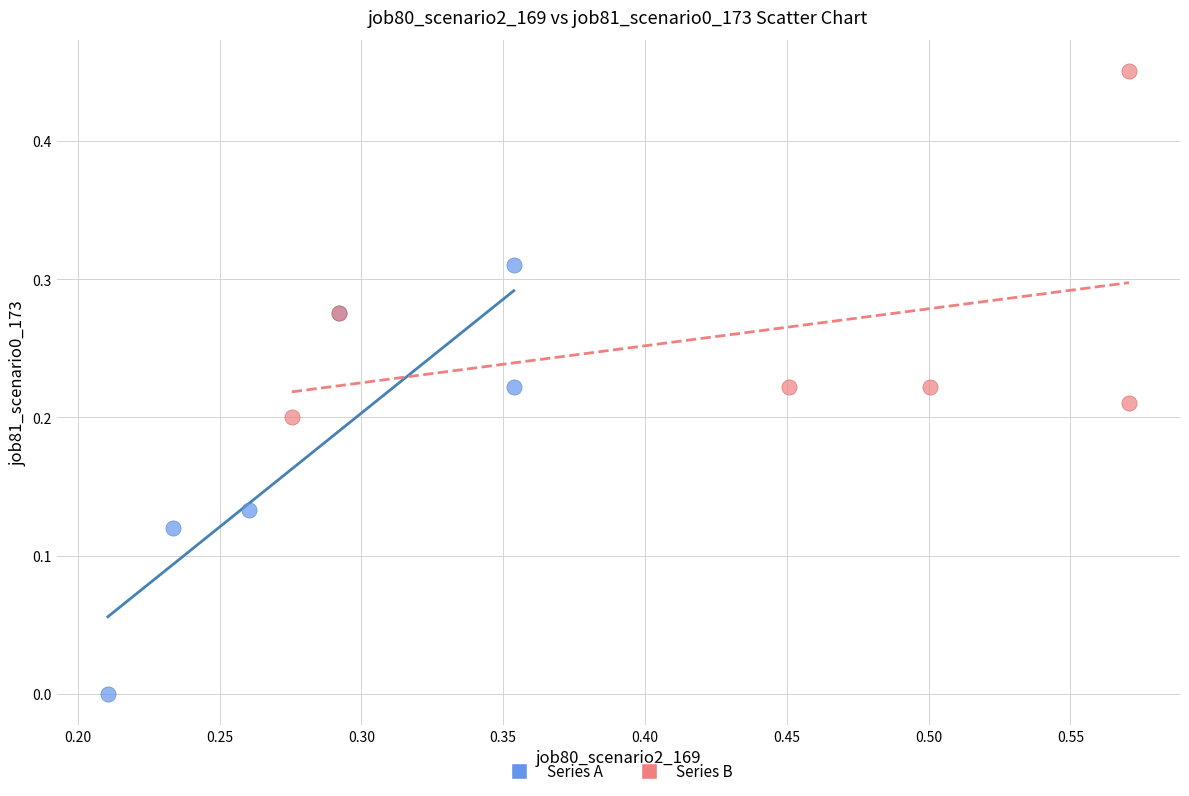

Which series has the largest Y range (max minus min)?

Series A